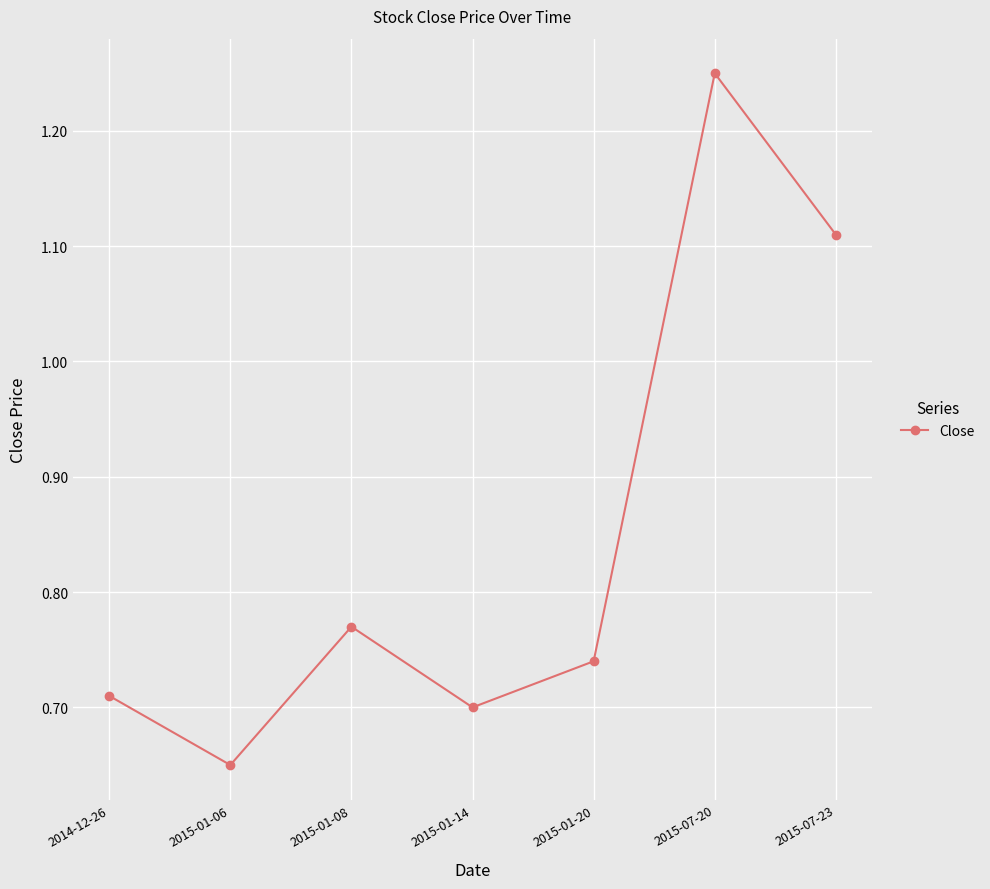

Which category has the lowest value across all series?

2015-01-06